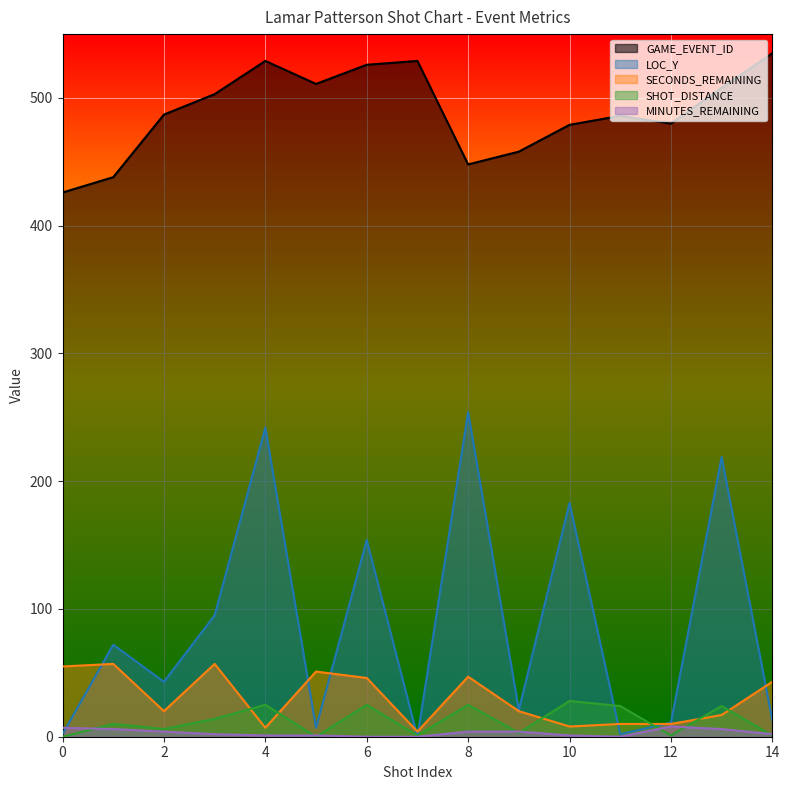

What is the difference between the highest and lowest values at 12?

479